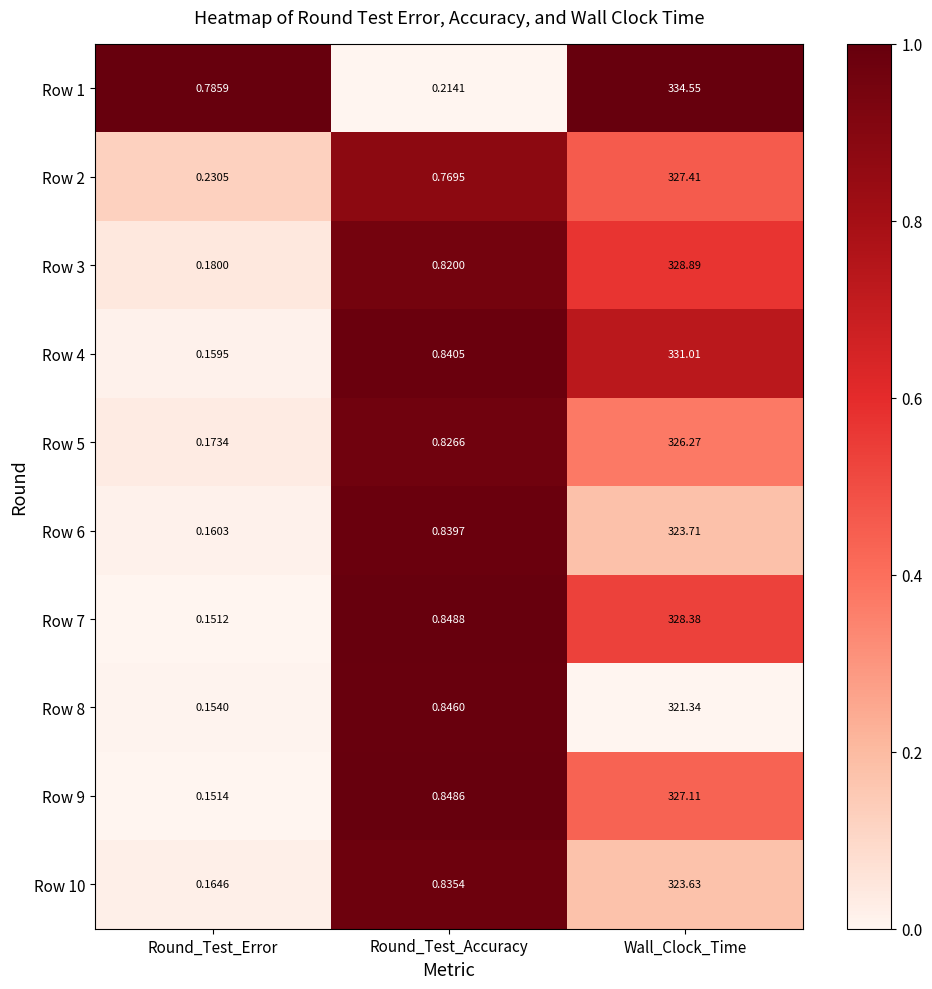

Which category has the lowest value across all series?

Round_Test_Error